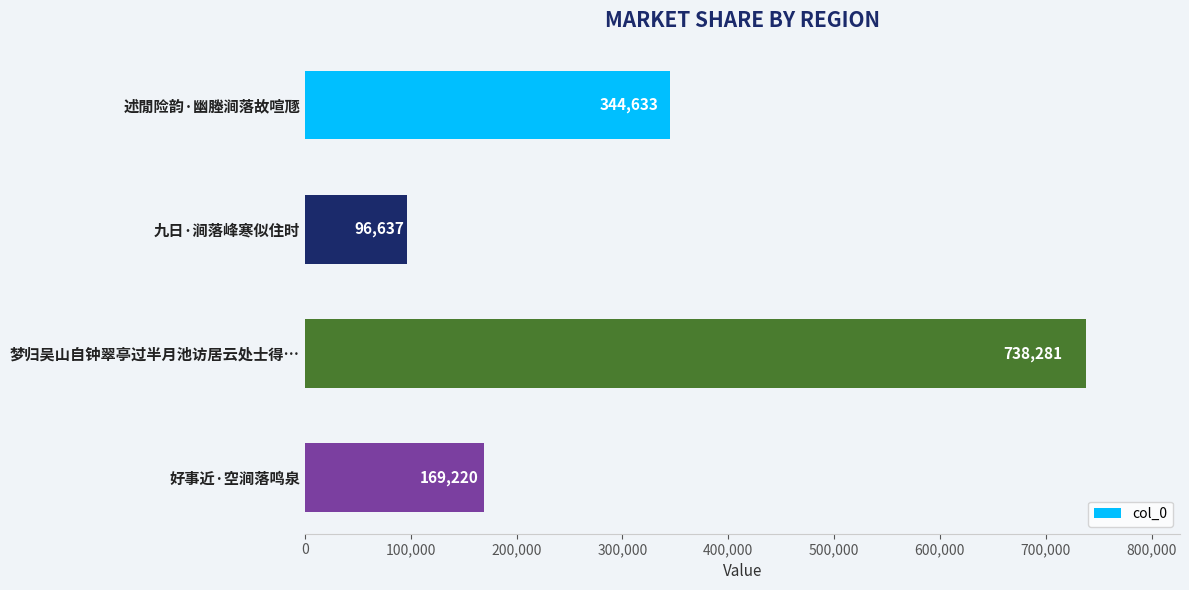

Is it true that the value at 九日·涧落峰寒似住时 is 157279?

False